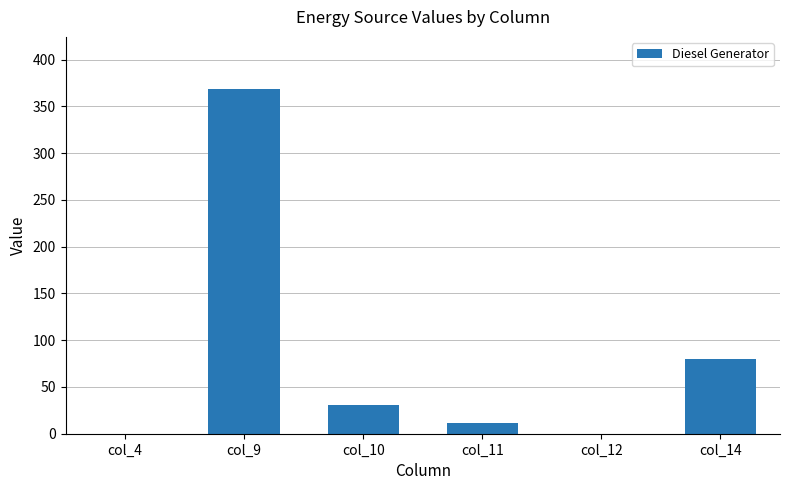

Where is the data nearest to the value 184?

col_14